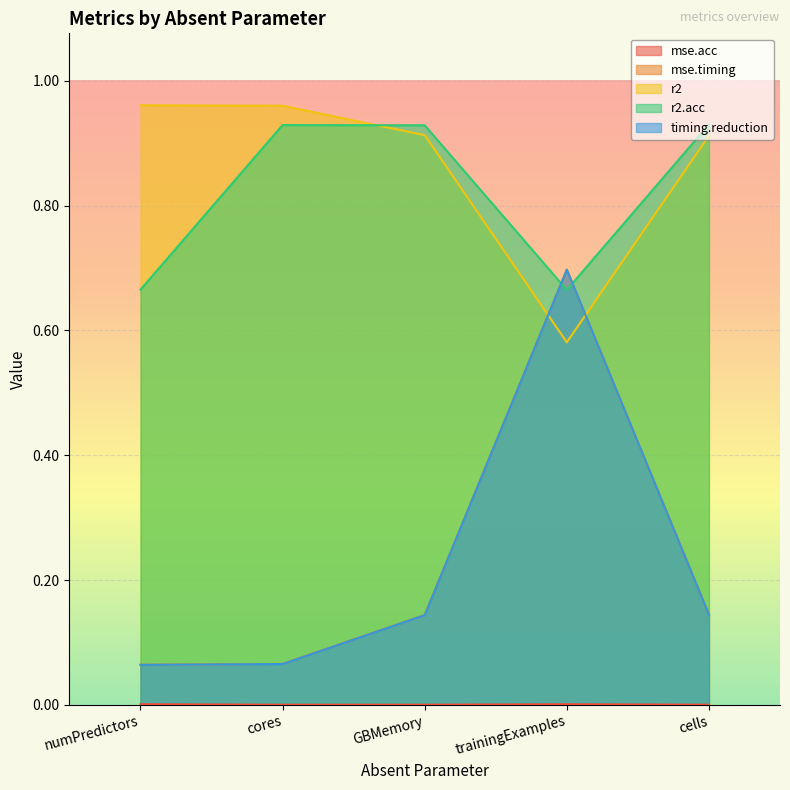

True or false: r2 has a value of 0.3 at numPredictors.

False